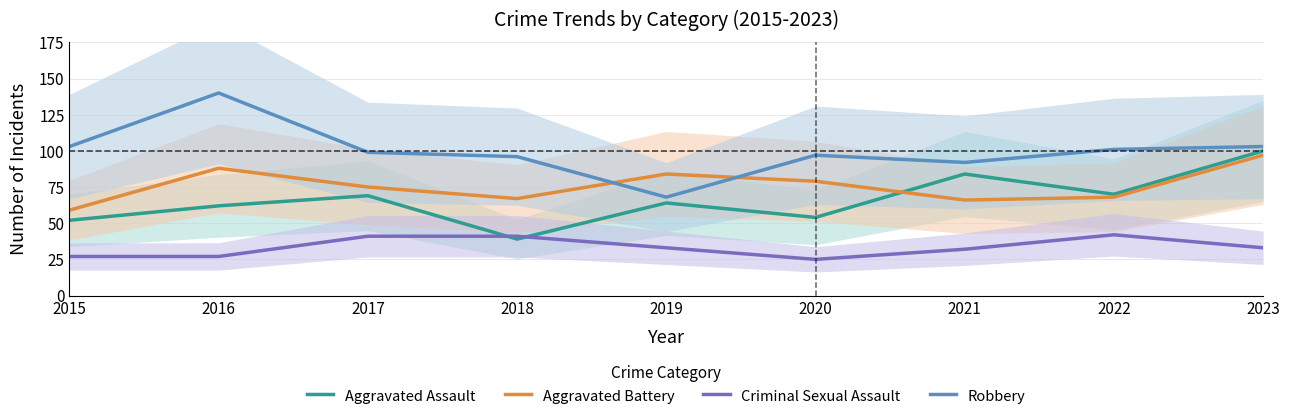

Reading left to right, list all the values displayed in this chart.

Aggravated Assault: 52	62	69	39	64	54	84	70	100
Aggravated Battery: 59	88	75	67	84	79	66	68	97
Criminal Sexual Assault: 27	27	41	41	33	25	32	42	33
Robbery: 103	140	99	96	68	97	92	101	103